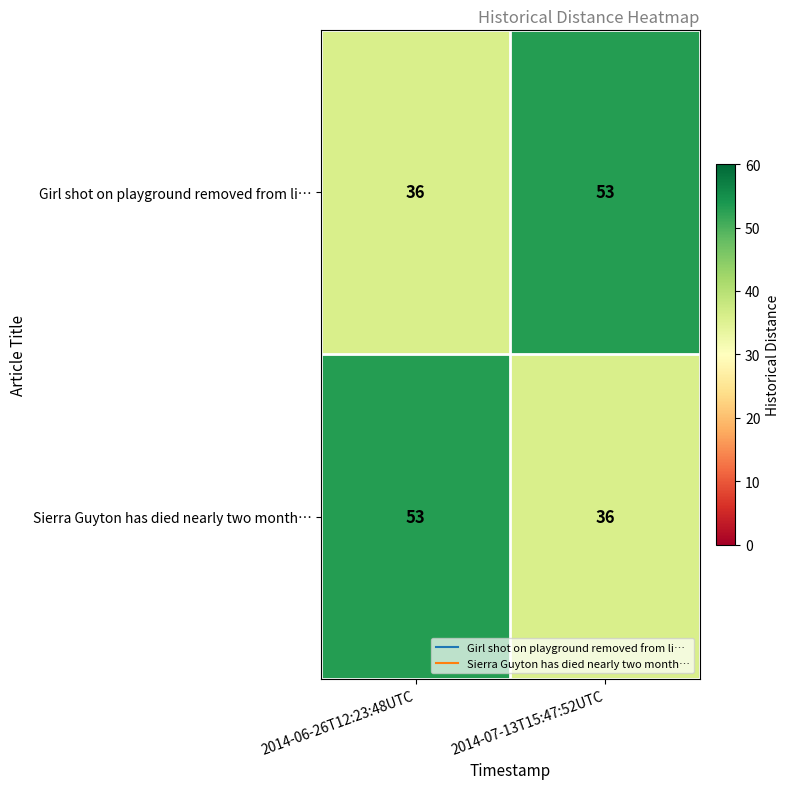

Is it true that Sierra Guyton has died nearly two month… equals 22 at 2014-06-26T12:23:48UTC?

False